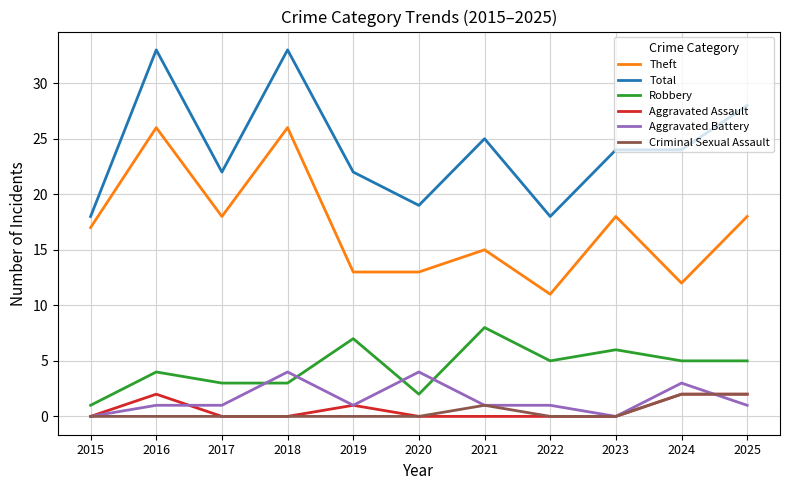

Reading left to right, extract all data points from this chart.

Theft: 2015=17	2016=26	2017=18	2018=26	2019=13	2020=13	2021=15	2022=11	2023=18	2024=12	2025=18
Total: 2015=18	2016=33	2017=22	2018=33	2019=22	2020=19	2021=25	2022=18	2023=24	2024=24	2025=28
Robbery: 2015=1	2016=4	2017=3	2018=3	2019=7	2020=2	2021=8	2022=5	2023=6	2024=5	2025=5
Aggravated Assault: 2015=0	2016=2	2017=0	2018=0	2019=1	2020=0	2021=0	2022=0	2023=0	2024=2	2025=2
Aggravated Battery: 2015=0	2016=1	2017=1	2018=4	2019=1	2020=4	2021=1	2022=1	2023=0	2024=3	2025=1
Criminal Sexual Assault: 2015=0	2016=0	2017=0	2018=0	2019=0	2020=0	2021=1	2022=0	2023=0	2024=2	2025=2